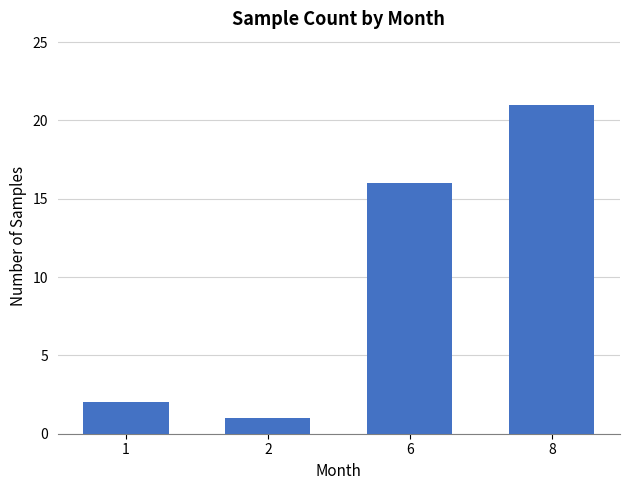

At which category does the chart reach its minimum across all series?

2